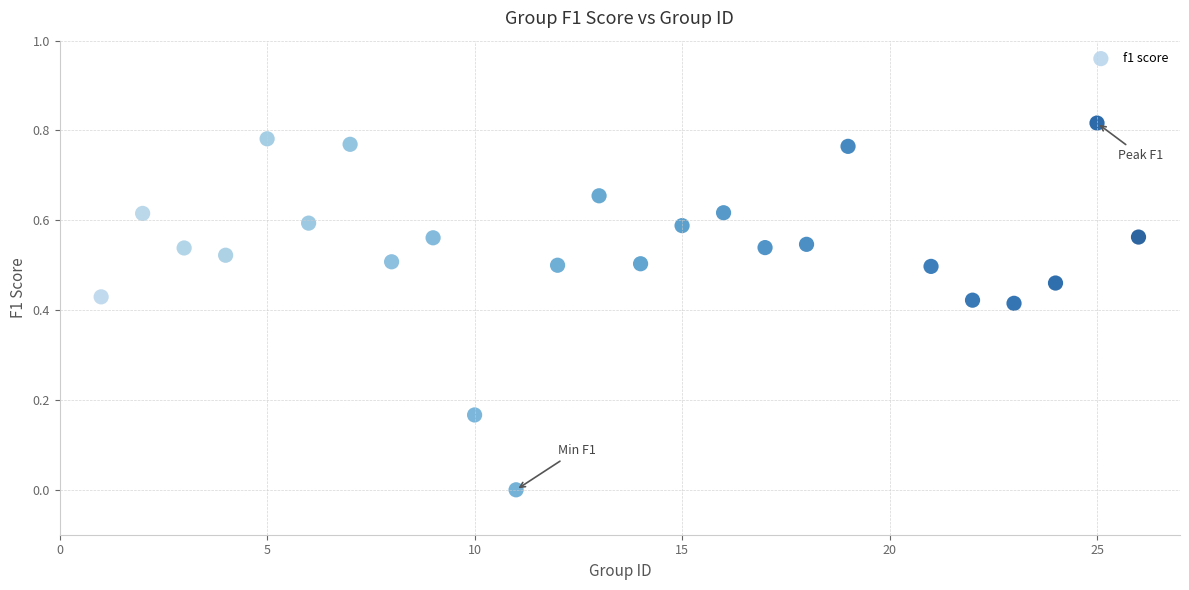

What is the range of X values (max minus min)?

25.0